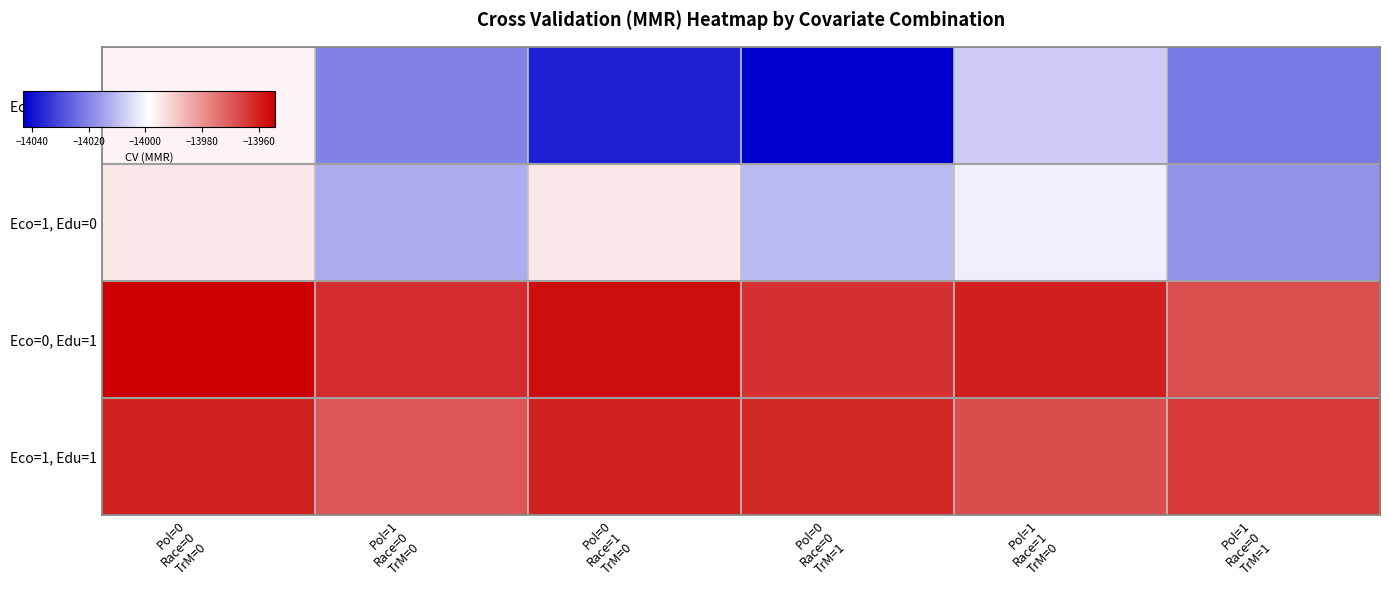

Rank the series by their maximum value, from lowest to highest.

Eco=0, Edu=0, Eco=1, Edu=0, Eco=1, Edu=1, Eco=0, Edu=1